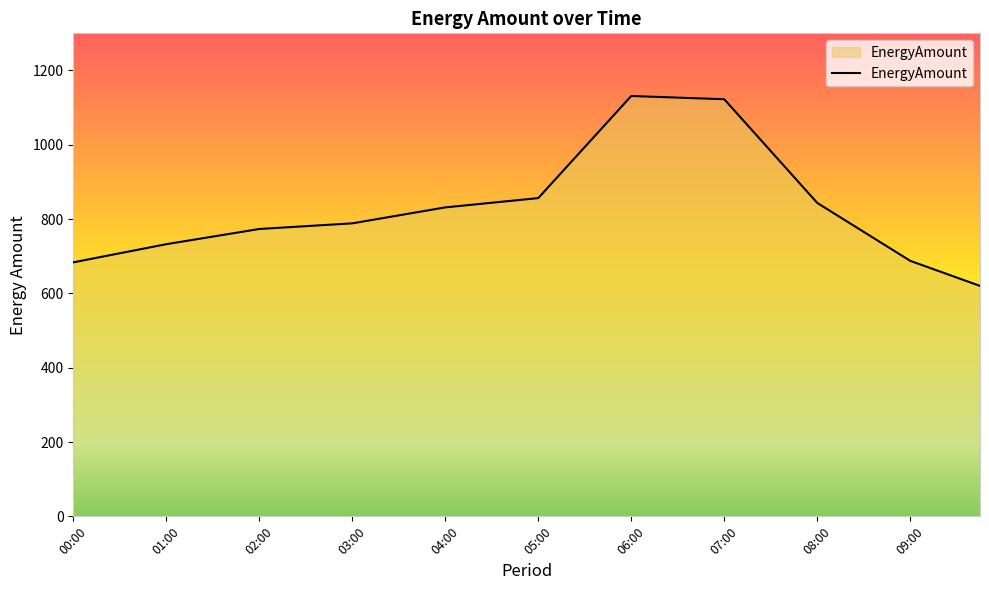

What is the difference between the maximum and minimum values?

511.2